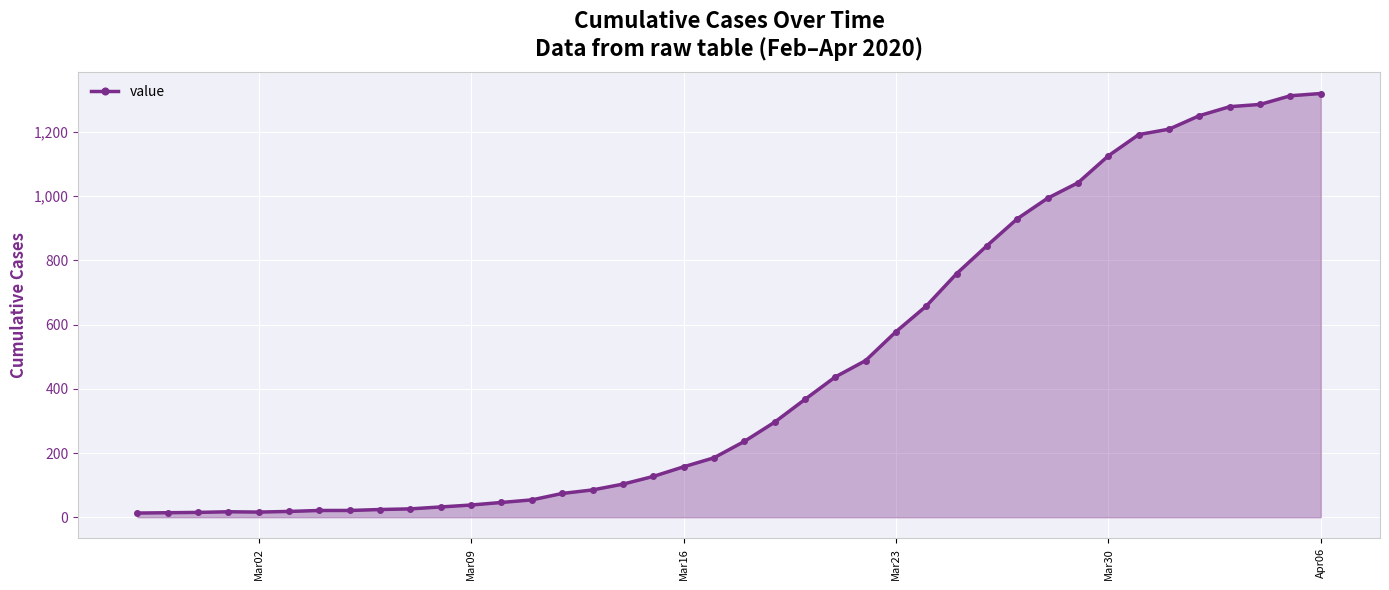

What is the greatest value displayed?

1320